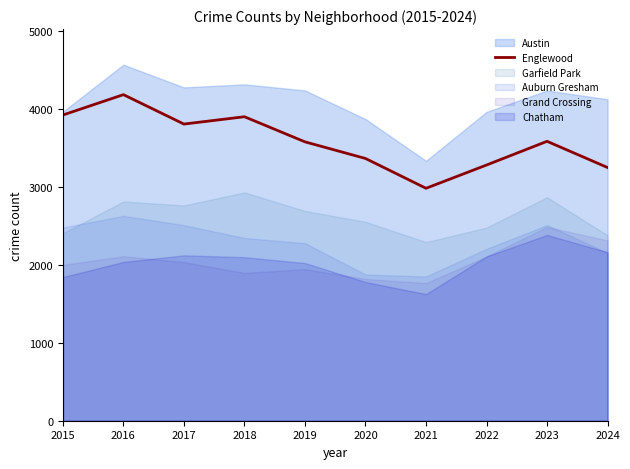

Which category has the lowest value in the Austin series?

2021